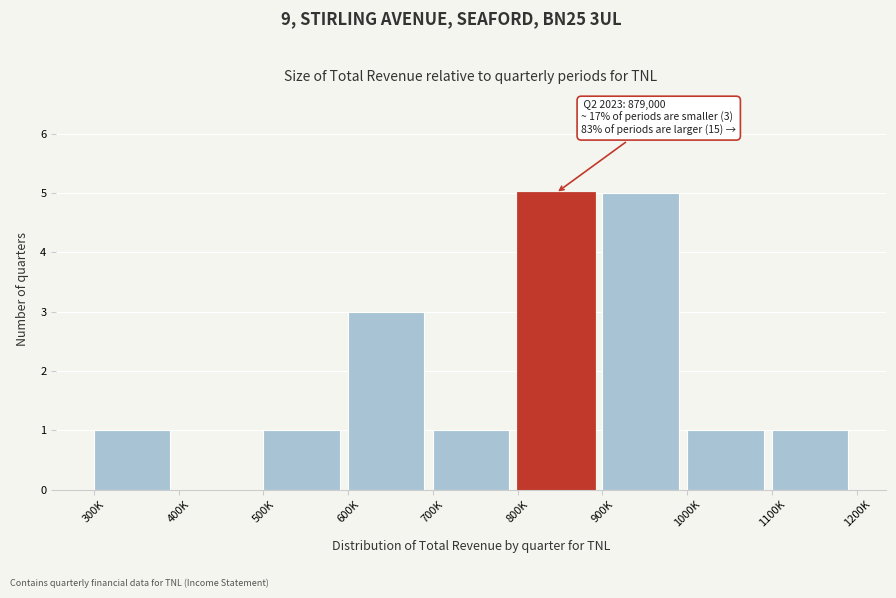

Reading left to right, list all the values displayed in this chart.

300K=1	400K=0	500K=1	600K=3	700K=1	800K=5	900K=5	1000K=1	1100K=1